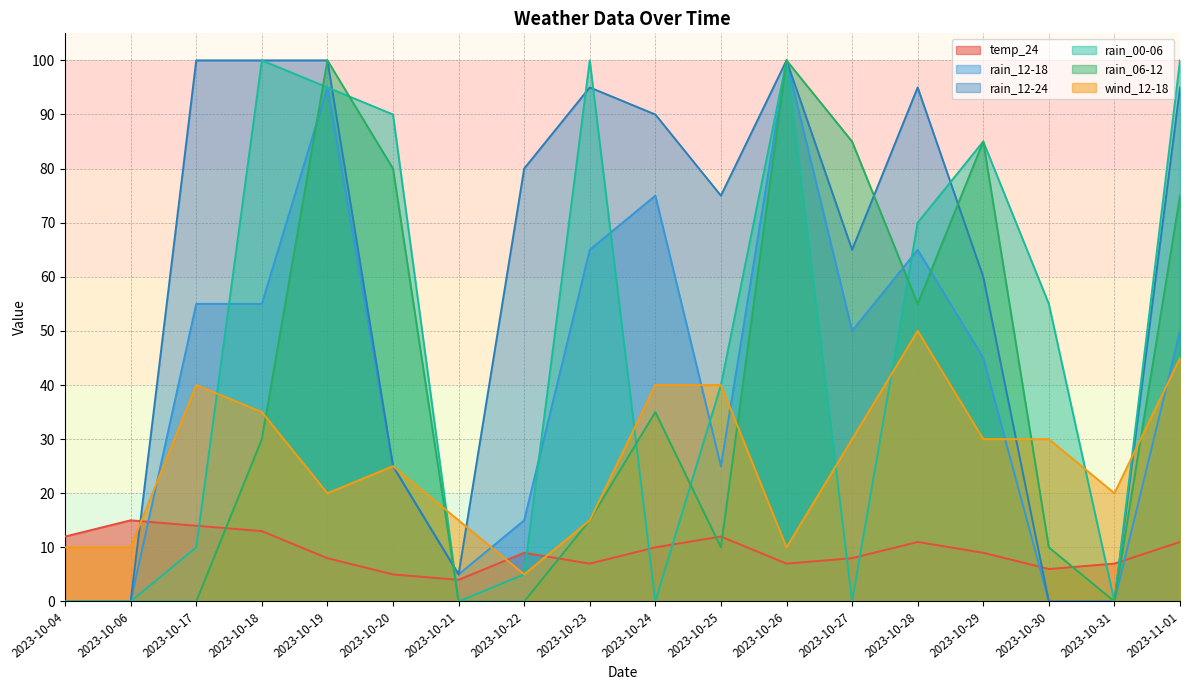

What is the sum of the temp_24 values at 2023-10-28 and 2023-10-30?

17